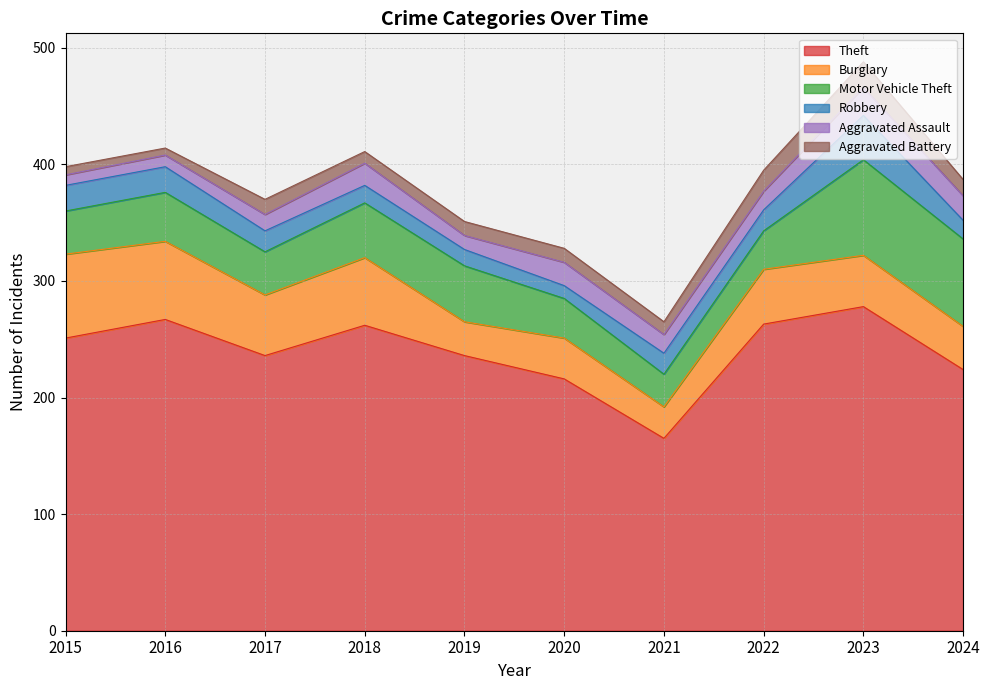

Reading right to left, list all the values displayed in this chart.

Theft: 224	278	263	165	216	236	262	236	267	251
Burglary: 37	44	47	27	35	29	58	52	67	72
Motor Vehicle Theft: 75	82	33	28	34	48	47	37	42	37
Robbery: 16	38	18	18	11	14	15	18	22	22
Aggravated Assault: 21	24	16	16	20	12	19	14	10	9
Aggravated Battery: 14	22	18	11	12	12	10	13	6	7